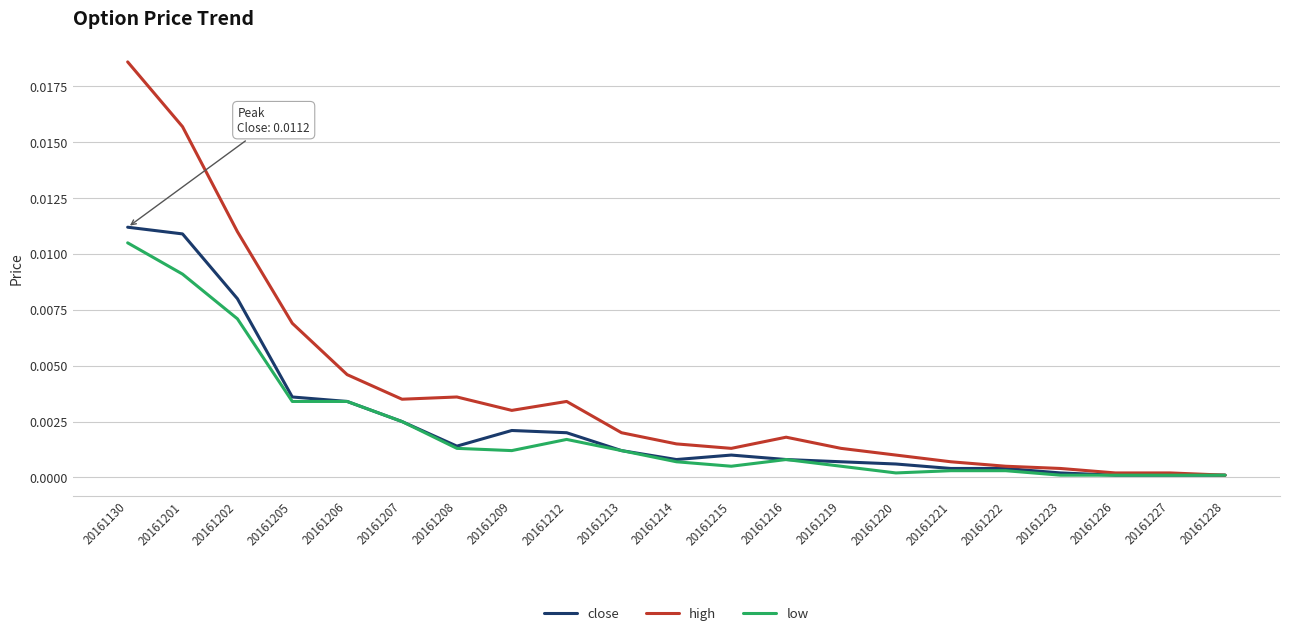

How many series are shown in this chart?

3